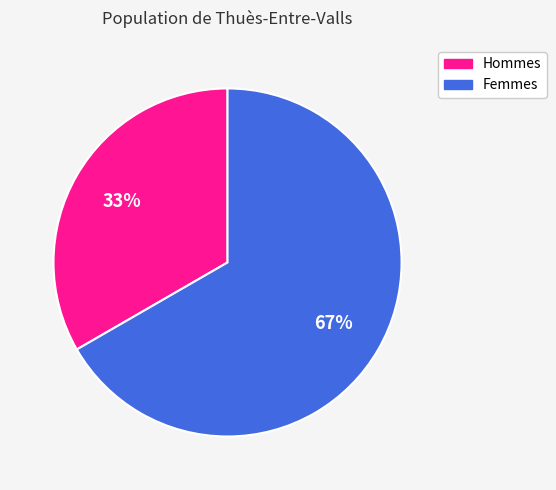

Is there any slice that represents more than half of the pie?

Yes